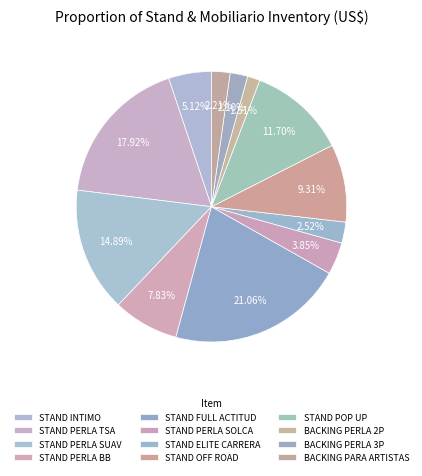

How many segments does this pie chart have?

12